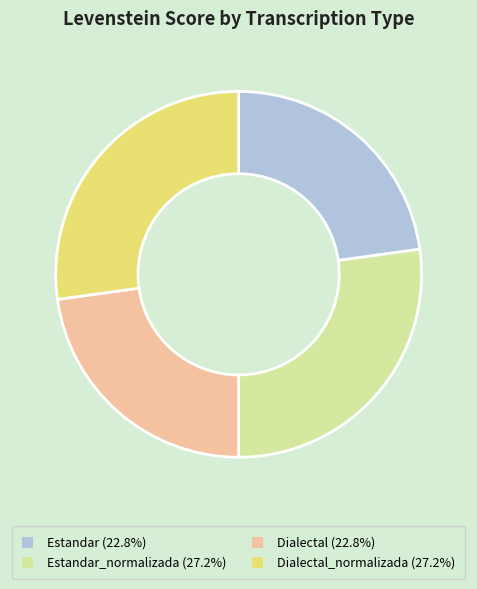

Is the sum of Dialectal (22.8%) and Estandar (22.8%) greater than half?

No